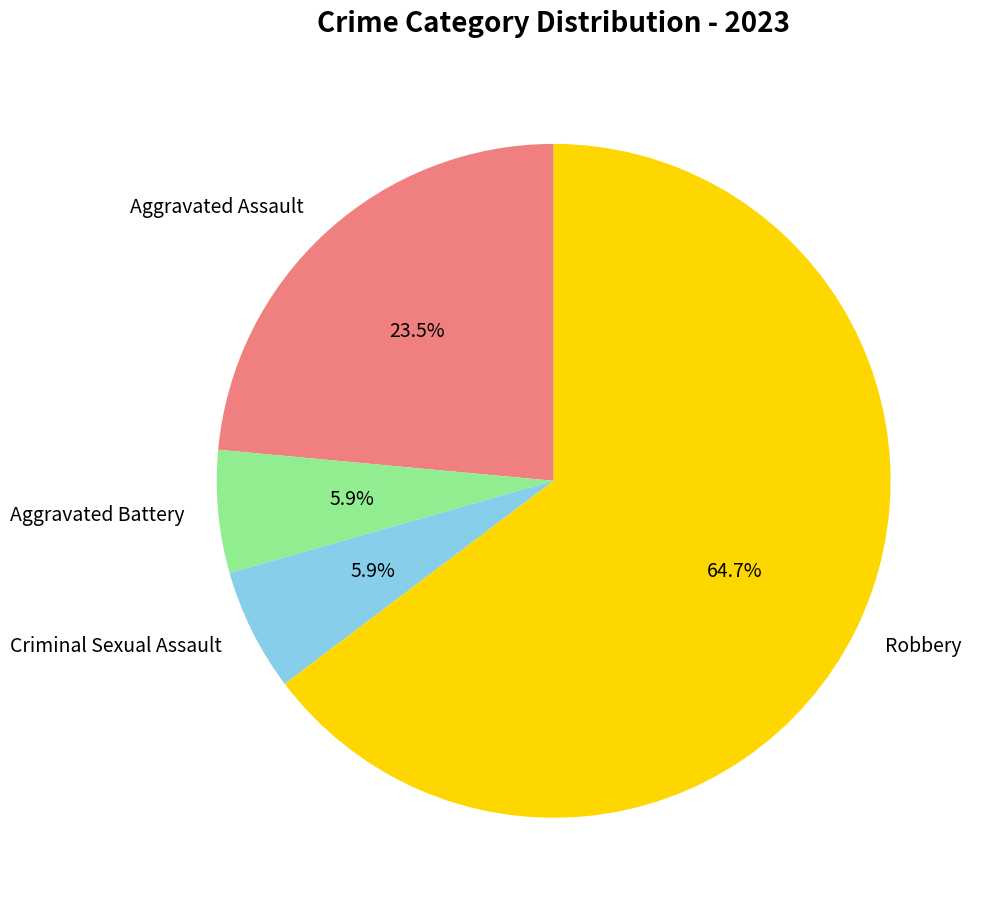

To the nearest percent, what portion does Aggravated Battery represent?

6%